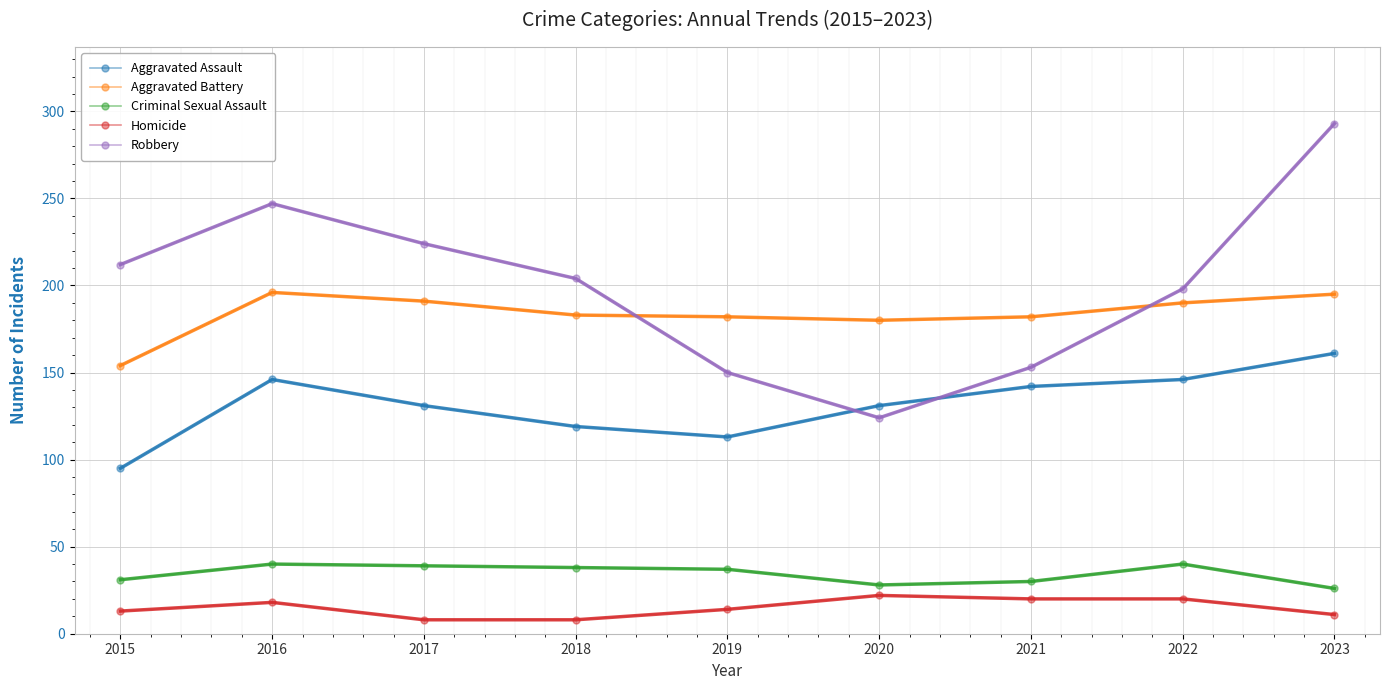

What is the difference between the maximum and second lowest values in the Homicide series?

14